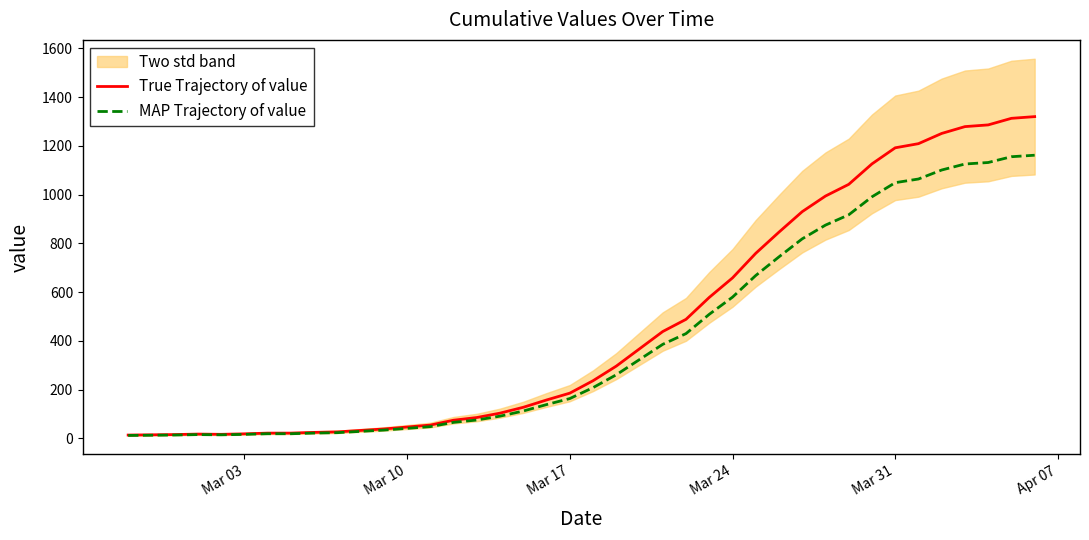

How many values in the True Trajectory of value series exceed 236?

19